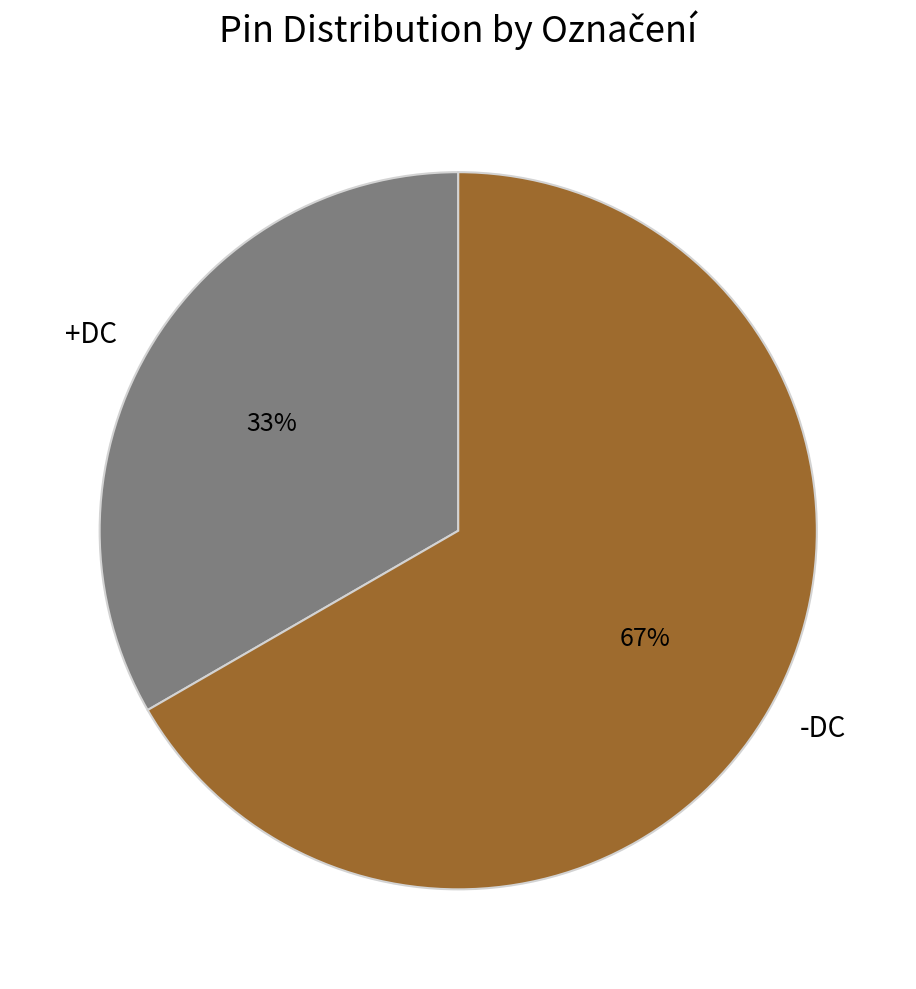

Is -DC the majority of the pie?

Yes